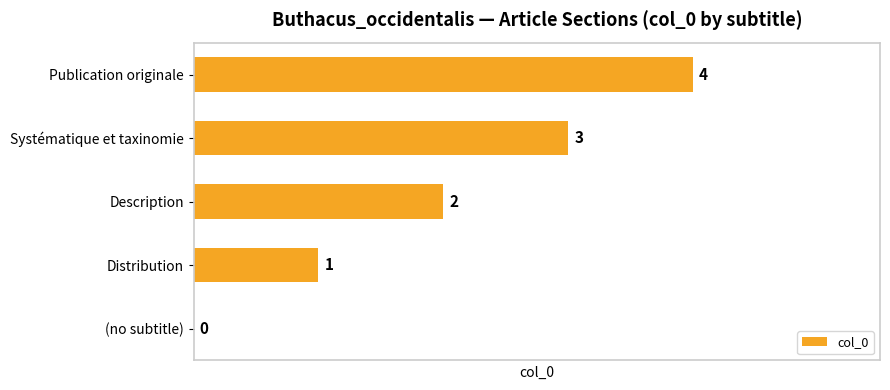

The value at Publication originale is 2. True or false?

False